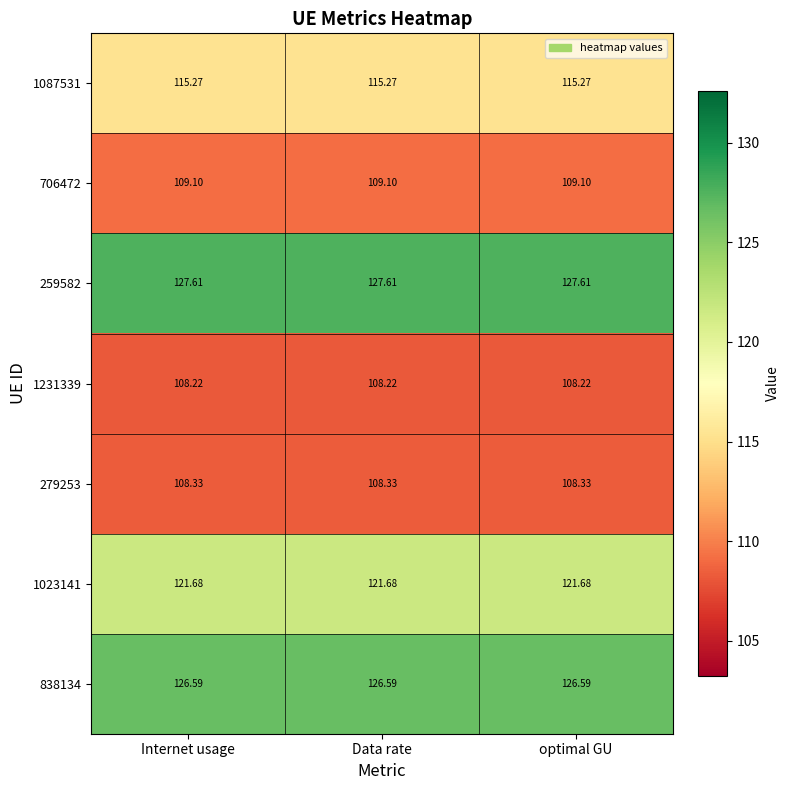

Reading left to right, transcribe all the data shown in this chart.

1087531: Internet usage=115.3	Data rate=115.3	optimal GU=115.3
706472: Internet usage=109.1	Data rate=109.1	optimal GU=109.1
259582: Internet usage=127.6	Data rate=127.6	optimal GU=127.6
1231339: Internet usage=108.2	Data rate=108.2	optimal GU=108.2
279253: Internet usage=108.3	Data rate=108.3	optimal GU=108.3
1023141: Internet usage=121.7	Data rate=121.7	optimal GU=121.7
838134: Internet usage=126.6	Data rate=126.6	optimal GU=126.6